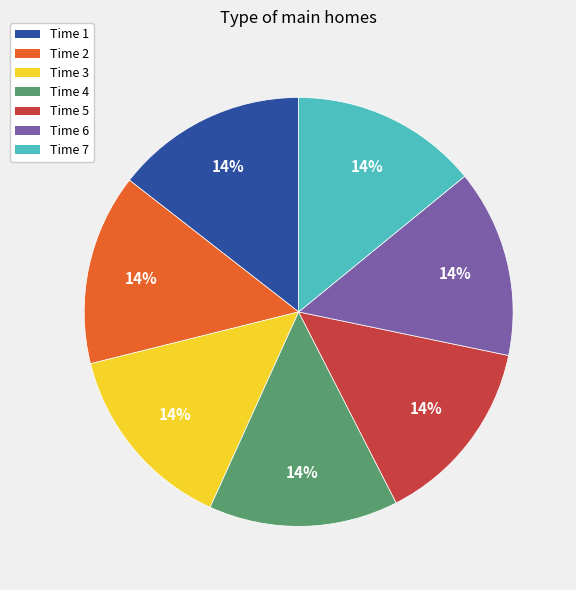

Does any single category account for the majority?

No